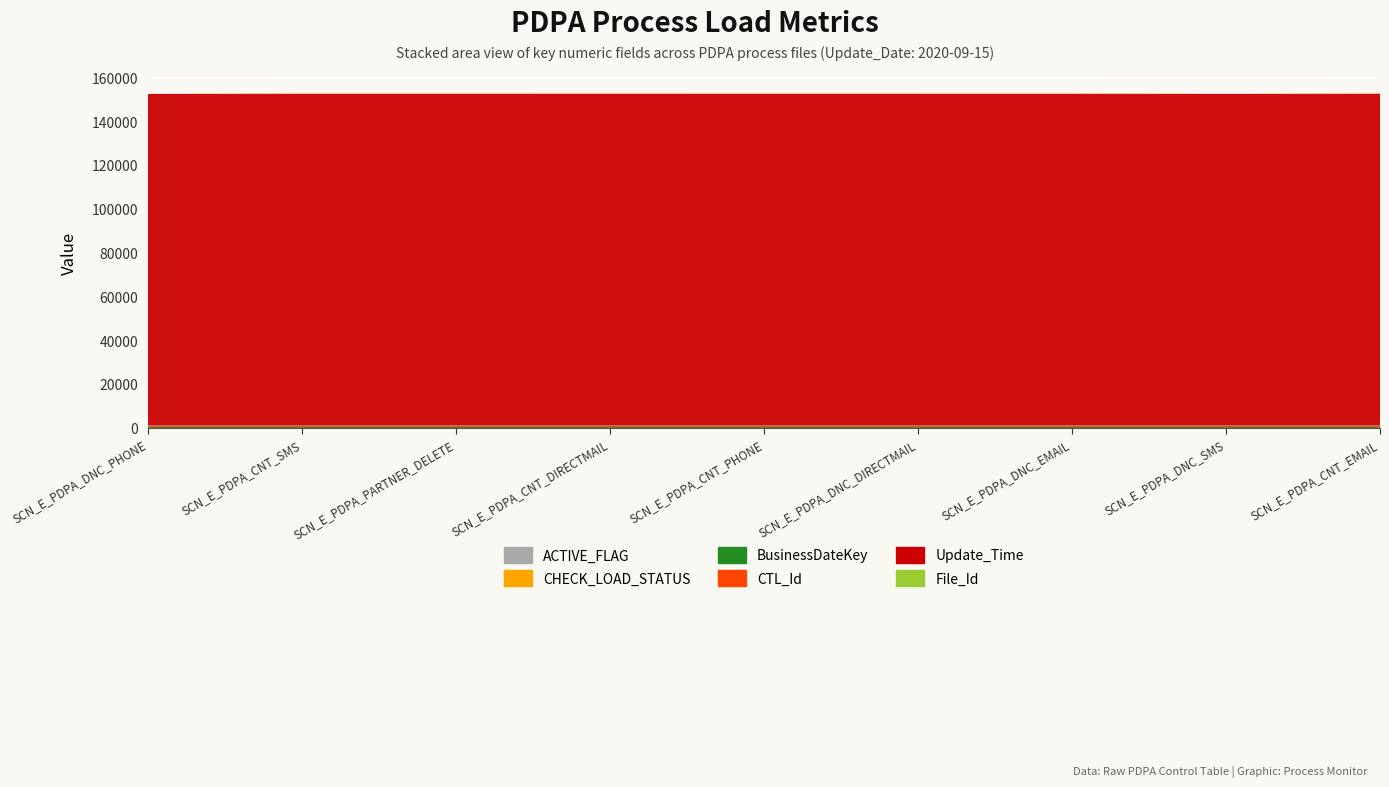

Reading left to right, what are all the values shown in this chart?

ACTIVE_FLAG: SCN_E_PDPA_DNC_PHONE=1	SCN_E_PDPA_CNT_SMS=1	SCN_E_PDPA_PARTNER_DELETE=1	SCN_E_PDPA_CNT_DIRECTMAIL=1	SCN_E_PDPA_CNT_PHONE=1	SCN_E_PDPA_DNC_DIRECTMAIL=1	SCN_E_PDPA_DNC_EMAIL=1	SCN_E_PDPA_DNC_SMS=1	SCN_E_PDPA_CNT_EMAIL=1
CHECK_LOAD_STATUS: SCN_E_PDPA_DNC_PHONE=0	SCN_E_PDPA_CNT_SMS=0	SCN_E_PDPA_PARTNER_DELETE=0	SCN_E_PDPA_CNT_DIRECTMAIL=0	SCN_E_PDPA_CNT_PHONE=0	SCN_E_PDPA_DNC_DIRECTMAIL=0	SCN_E_PDPA_DNC_EMAIL=0	SCN_E_PDPA_DNC_SMS=0	SCN_E_PDPA_CNT_EMAIL=0
BusinessDateKey: SCN_E_PDPA_DNC_PHONE=577	SCN_E_PDPA_CNT_SMS=577	SCN_E_PDPA_PARTNER_DELETE=577	SCN_E_PDPA_CNT_DIRECTMAIL=577	SCN_E_PDPA_CNT_PHONE=577	SCN_E_PDPA_DNC_DIRECTMAIL=577	SCN_E_PDPA_DNC_EMAIL=577	SCN_E_PDPA_DNC_SMS=577	SCN_E_PDPA_CNT_EMAIL=577
CTL_Id: SCN_E_PDPA_DNC_PHONE=394	SCN_E_PDPA_CNT_SMS=394	SCN_E_PDPA_PARTNER_DELETE=394	SCN_E_PDPA_CNT_DIRECTMAIL=394	SCN_E_PDPA_CNT_PHONE=394	SCN_E_PDPA_DNC_DIRECTMAIL=394	SCN_E_PDPA_DNC_EMAIL=394	SCN_E_PDPA_DNC_SMS=394	SCN_E_PDPA_CNT_EMAIL=394
Update_Time: SCN_E_PDPA_DNC_PHONE=151435	SCN_E_PDPA_CNT_SMS=151520	SCN_E_PDPA_PARTNER_DELETE=151517	SCN_E_PDPA_CNT_DIRECTMAIL=151525	SCN_E_PDPA_CNT_PHONE=151518	SCN_E_PDPA_DNC_DIRECTMAIL=151515	SCN_E_PDPA_DNC_EMAIL=151512	SCN_E_PDPA_DNC_SMS=151442	SCN_E_PDPA_CNT_EMAIL=151524
File_Id: SCN_E_PDPA_DNC_PHONE=1	SCN_E_PDPA_CNT_SMS=7	SCN_E_PDPA_PARTNER_DELETE=5	SCN_E_PDPA_CNT_DIRECTMAIL=9	SCN_E_PDPA_CNT_PHONE=6	SCN_E_PDPA_DNC_DIRECTMAIL=4	SCN_E_PDPA_DNC_EMAIL=3	SCN_E_PDPA_DNC_SMS=2	SCN_E_PDPA_CNT_EMAIL=8